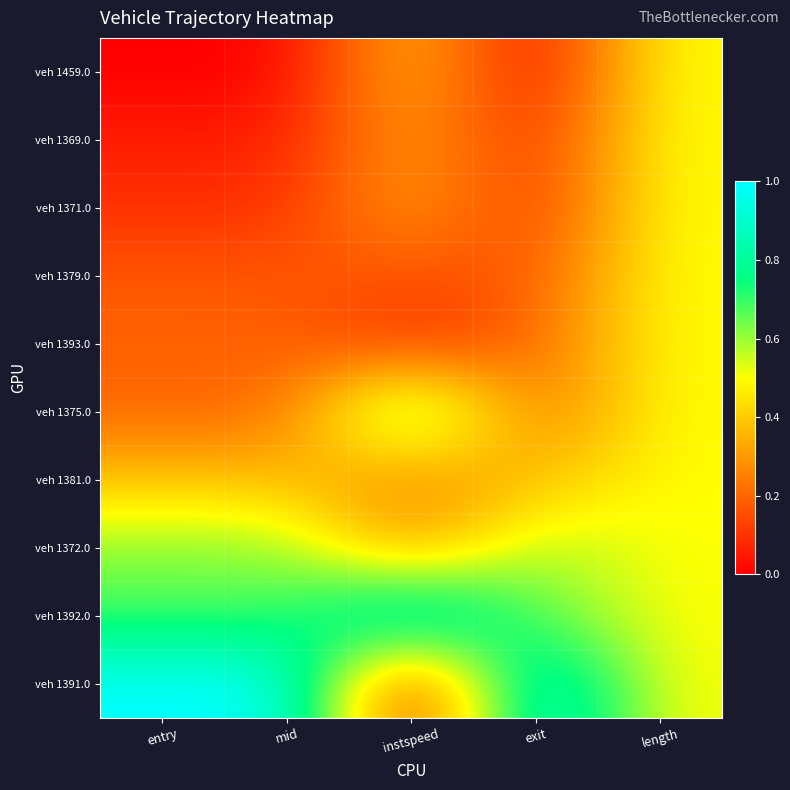

What is the difference between the highest and lowest values at exit?

1.0